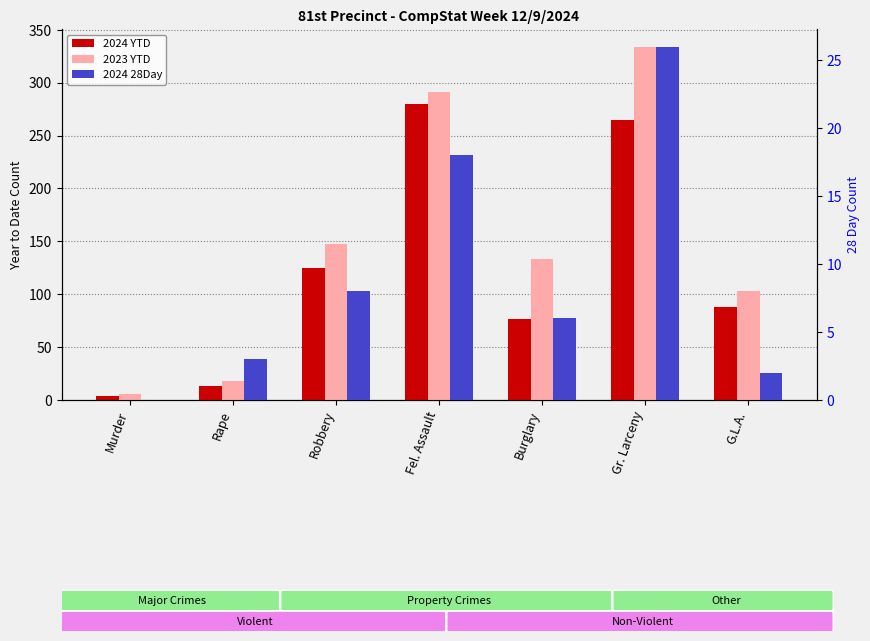

At which label does 2024 28Day reach its minimum?

Murder